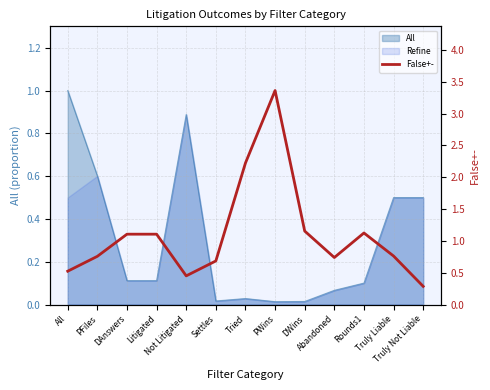

True or false: the data shows 0.3 at Truly Not Liable.

True